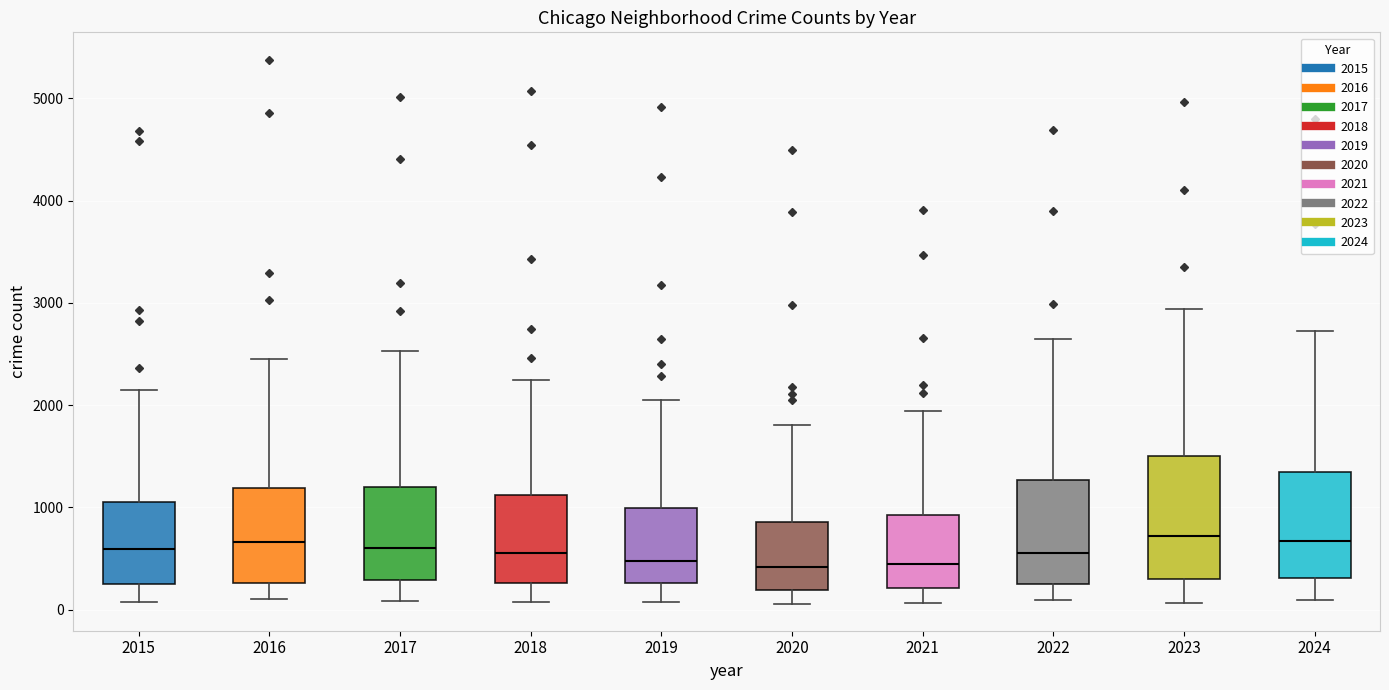

Reading left to right, transcribe this box plot: for each box, give where its median line is, the range the box spans, and where its two whiskers end, as read against the y-axis. The values are not printed on the chart, so give them approximately, as read against the axis.

2015: median 600, box 300 to 1100, whiskers 100 to 2100
2016: median 700, box 300 to 1200, whiskers 100 to 2400
2017: median 600, box 300 to 1200, whiskers 100 to 2500
2018: median 500, box 300 to 1100, whiskers 100 to 2200
2019: median 500, box 300 to 1000, whiskers 100 to 2100
2020: median 400, box 200 to 900, whiskers 100 to 1800
2021: median 400, box 200 to 900, whiskers 100 to 1900
2022: median 600, box 300 to 1300, whiskers 100 to 2600
2023: median 700, box 300 to 1500, whiskers 100 to 2900
2024: median 700, box 300 to 1300, whiskers 100 to 2700